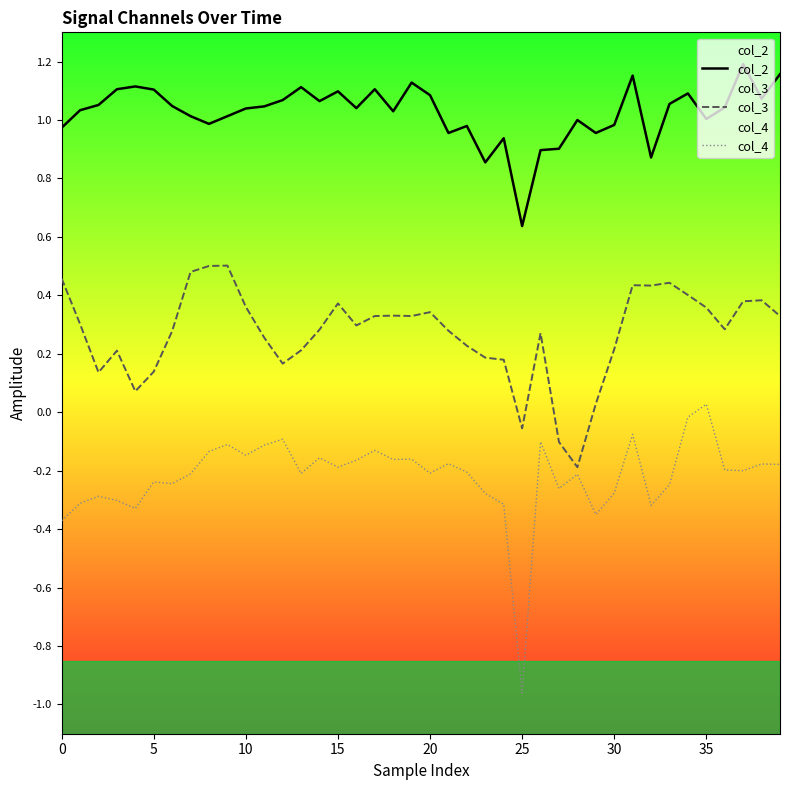

What is the value of the col_4 point at the 28th from the left?

-0.3